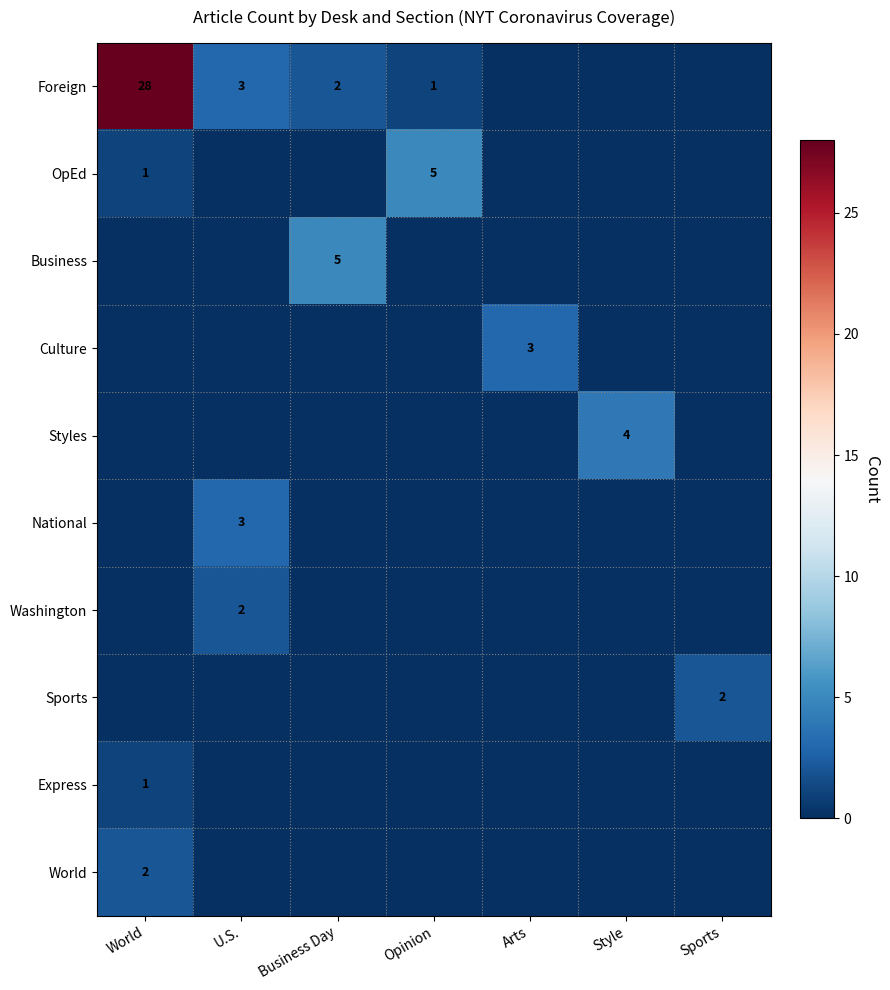

The value of Foreign at Business Day is 2. True or false?

True